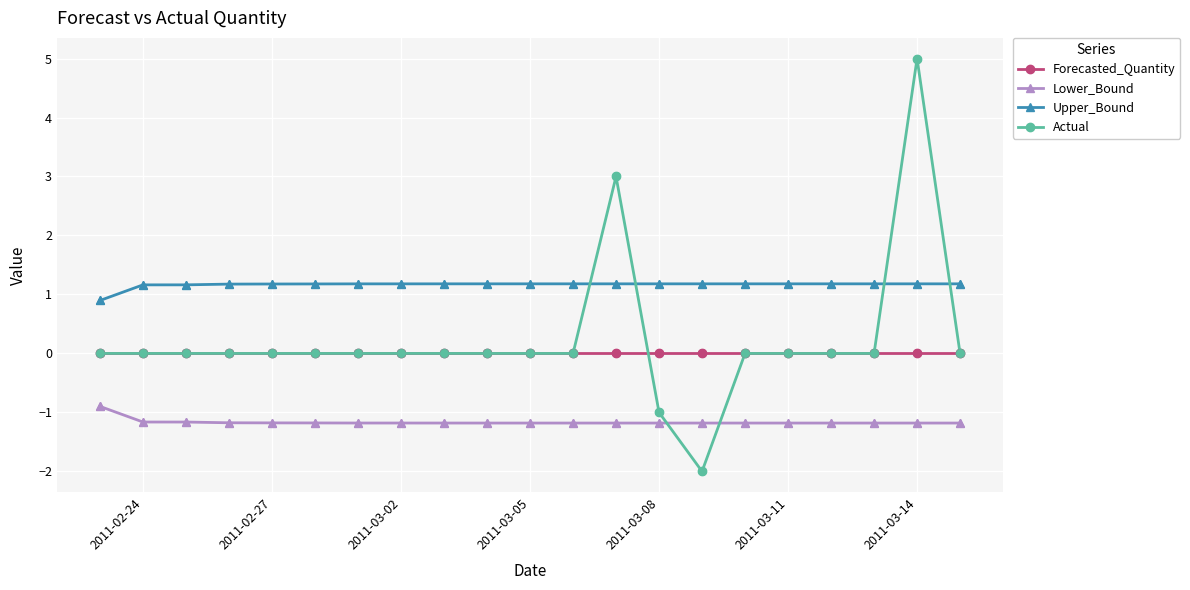

Which series has the largest range (max minus min)?

Actual